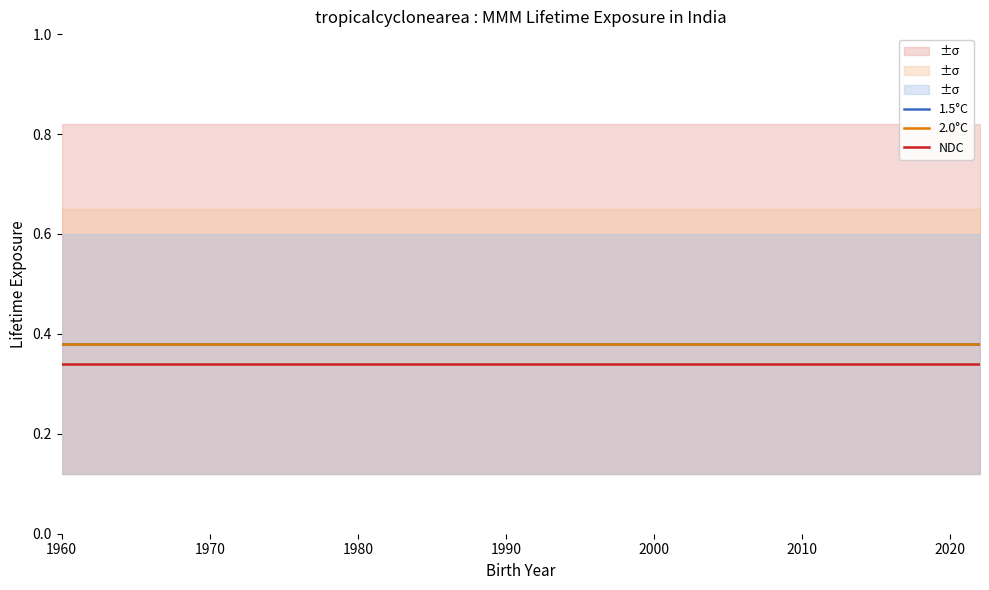

How many distinct data groups are displayed?

3